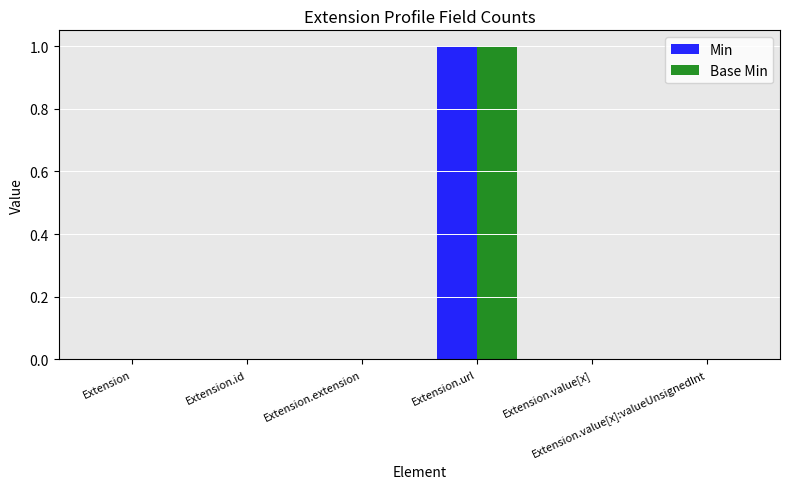

Are the bars grouped side by side (vs. stacked)?

Yes